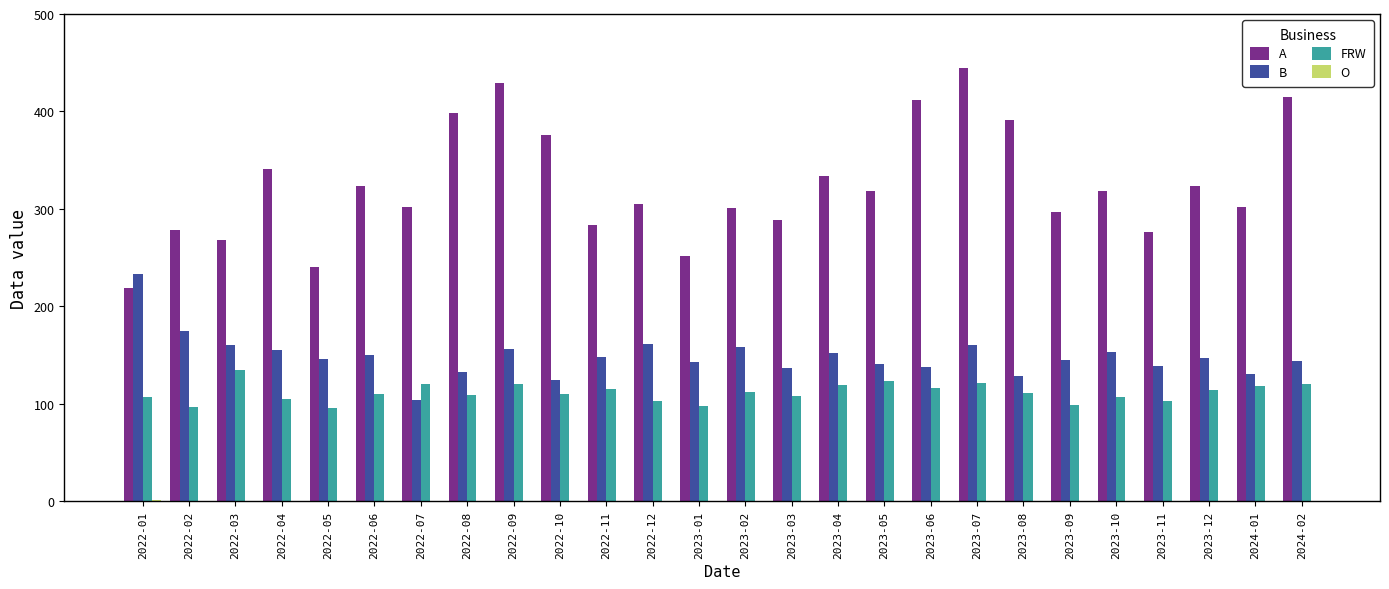

Is the value of FRW at 2022-05 greater than the value of A at 2023-12?

No